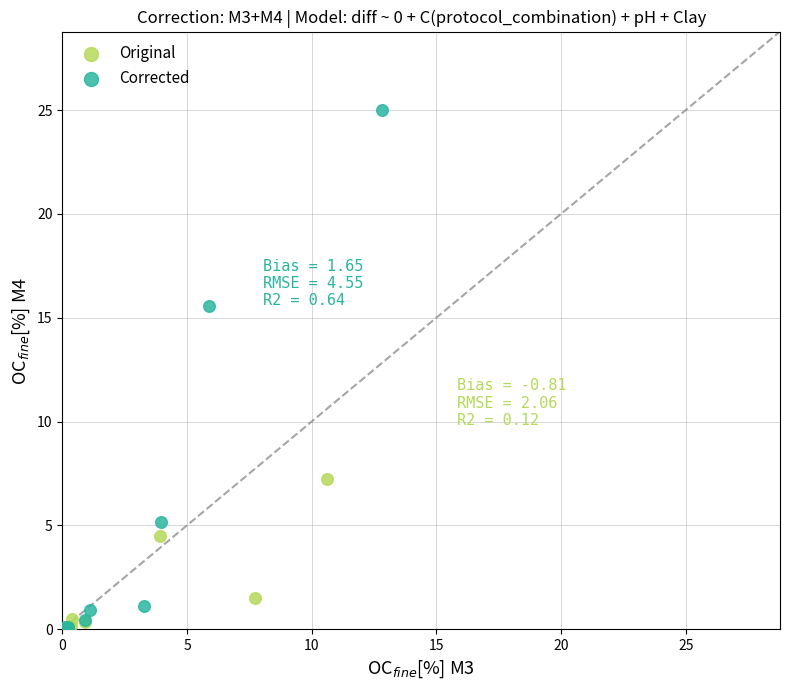

Which series reaches the maximum Y coordinate?

Corrected